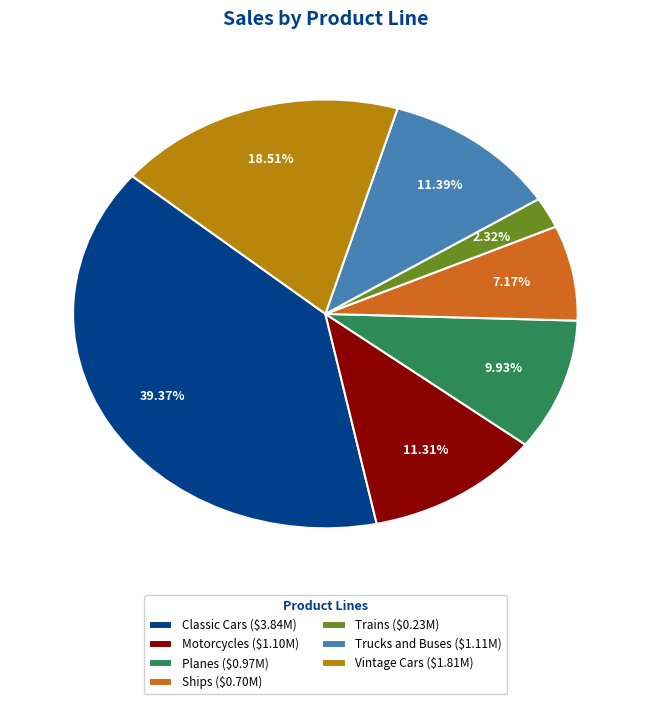

What percentage is the Vintage Cars slice, to the nearest percent?

19%